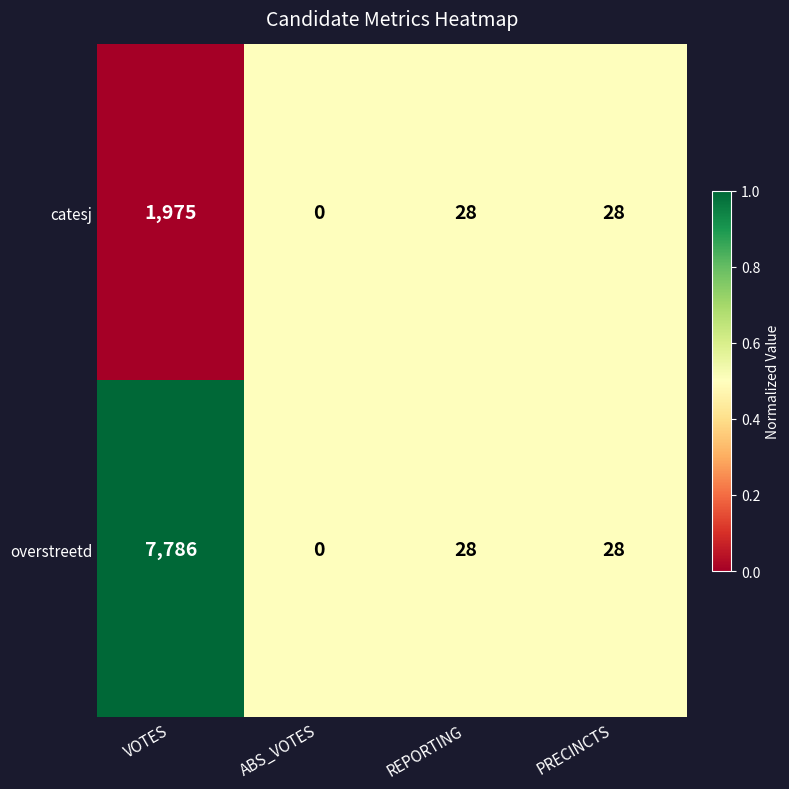

The catesj series shows 28 at PRECINCTS. True or false?

True